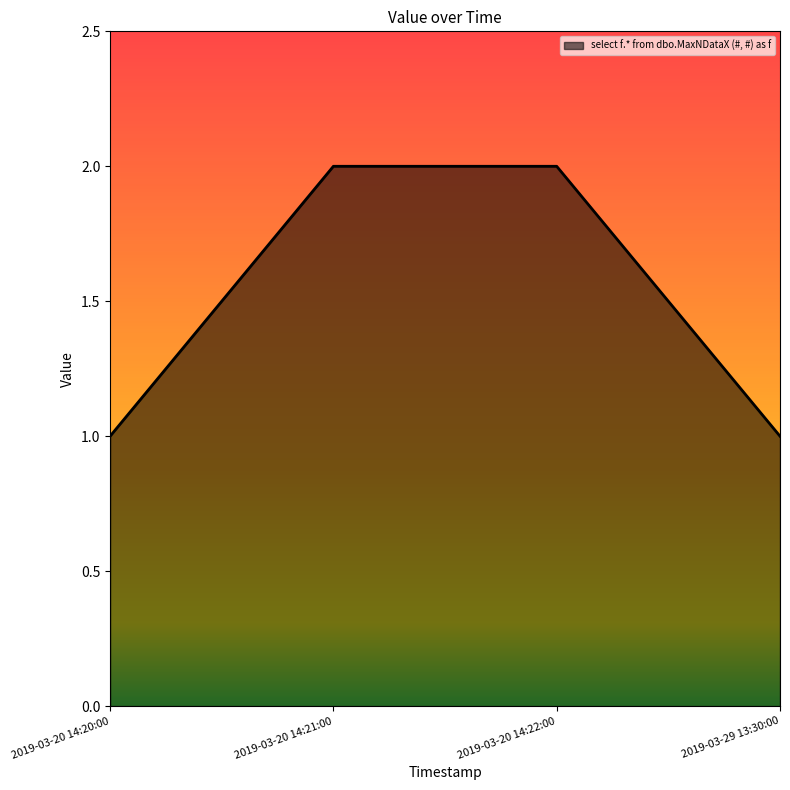

Count the values in the range 1 to 2.

4